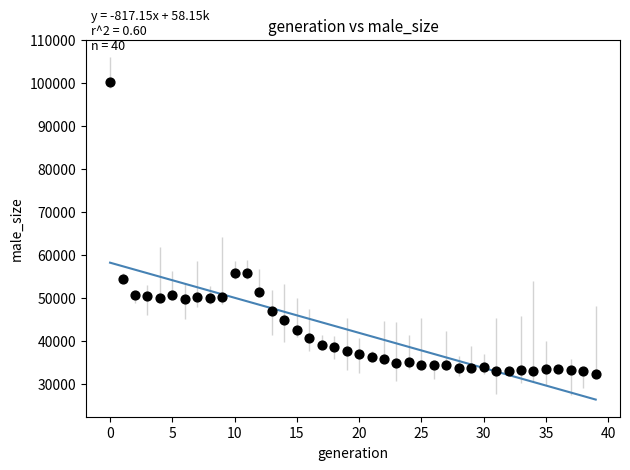

Count the number of points in this scatter plot.

40